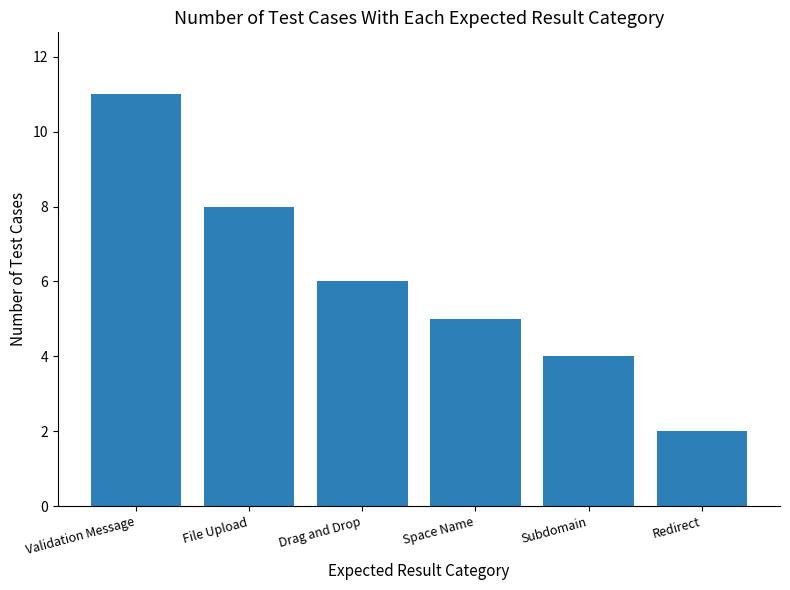

What is the change in value from Validation Message to File Upload?

-3